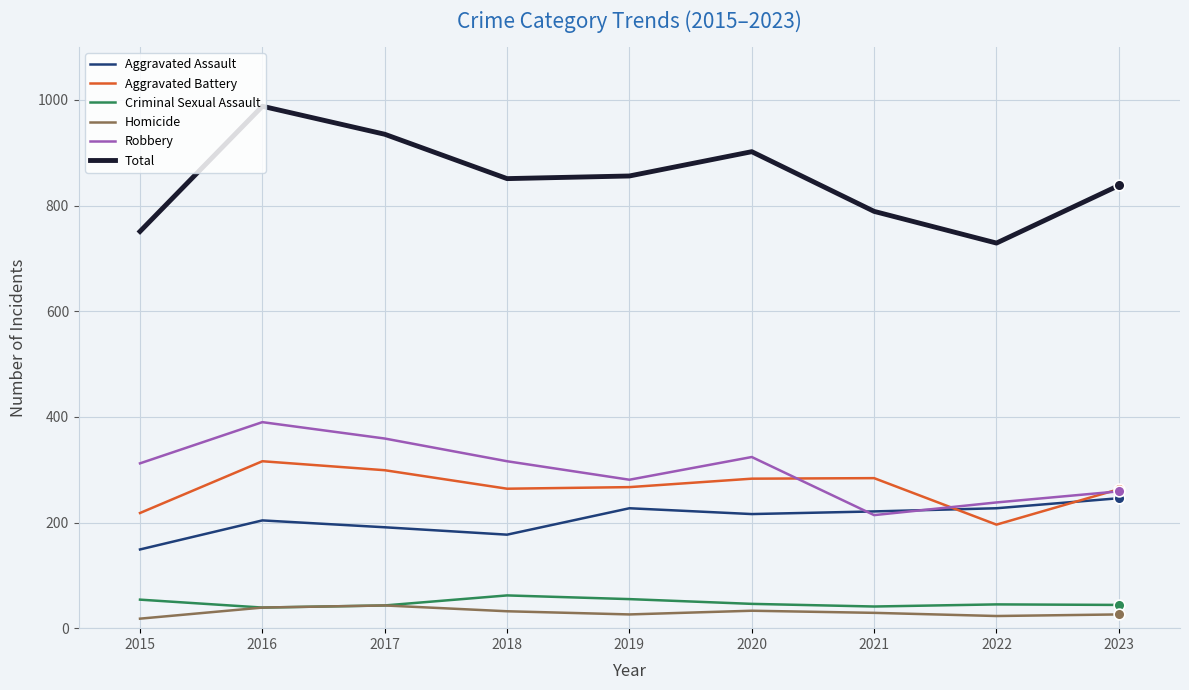

At which category is the sum across all series the highest?

2016